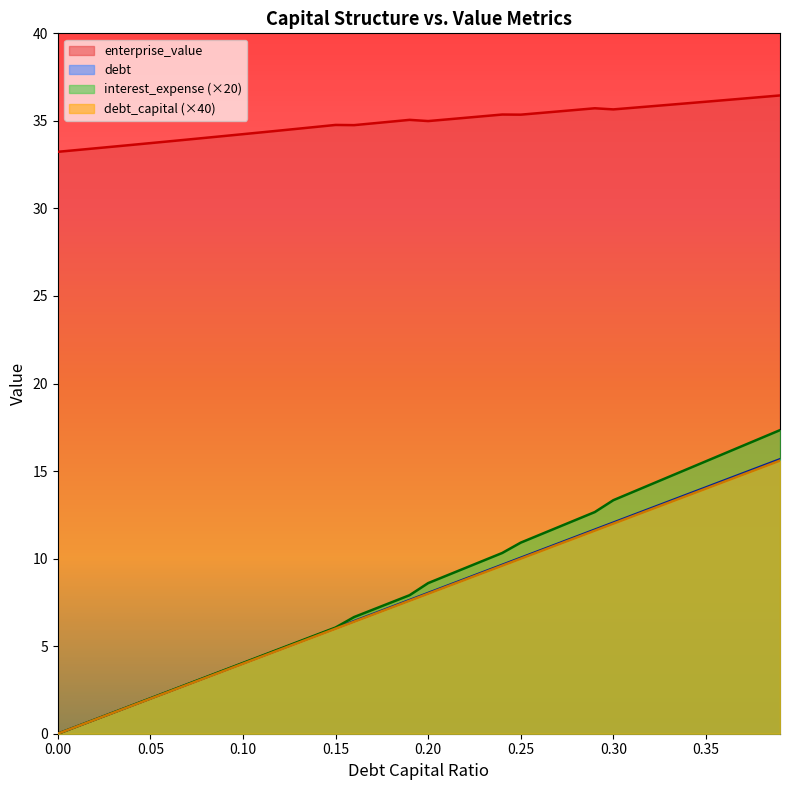

Which series has the largest range (max minus min)?

interest_expense (×20)